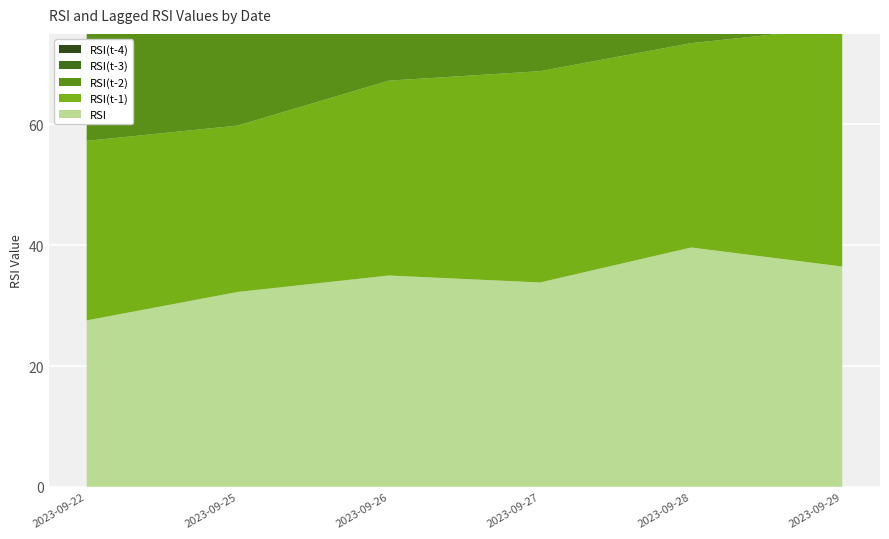

Reading right to left, list all the values displayed in this chart.

RSI: 2023-09-29=36.5	2023-09-28=39.6	2023-09-27=33.8	2023-09-26=35.0	2023-09-25=32.3	2023-09-22=27.6
RSI(t-1): 2023-09-29=39.6	2023-09-28=33.8	2023-09-27=35.0	2023-09-26=32.3	2023-09-25=27.6	2023-09-22=29.7
RSI(t-2): 2023-09-29=33.8	2023-09-28=35.0	2023-09-27=32.3	2023-09-26=27.6	2023-09-25=29.7	2023-09-22=42.5
RSI(t-3): 2023-09-29=35.0	2023-09-28=32.3	2023-09-27=27.6	2023-09-26=29.7	2023-09-25=42.5	2023-09-22=44.2
RSI(t-4): 2023-09-29=32.3	2023-09-28=27.6	2023-09-27=29.7	2023-09-26=42.5	2023-09-25=44.2	2023-09-22=52.0